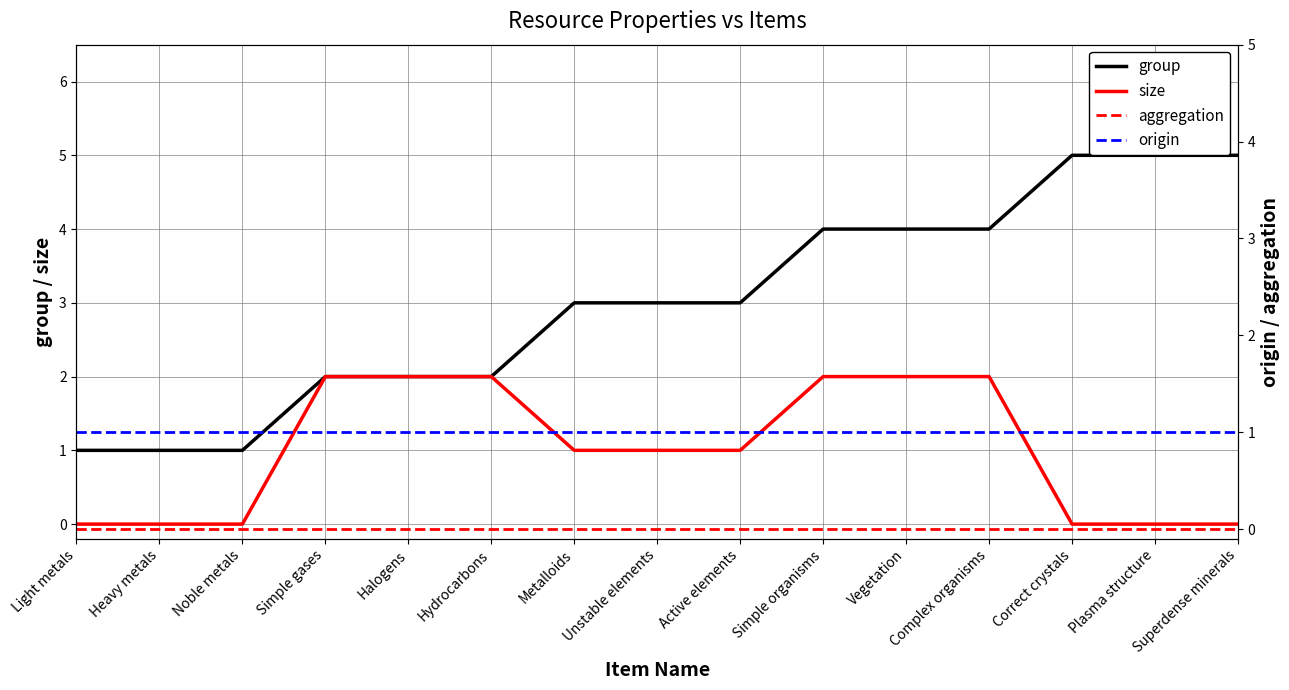

What is the total value across all series at Light metals?

2